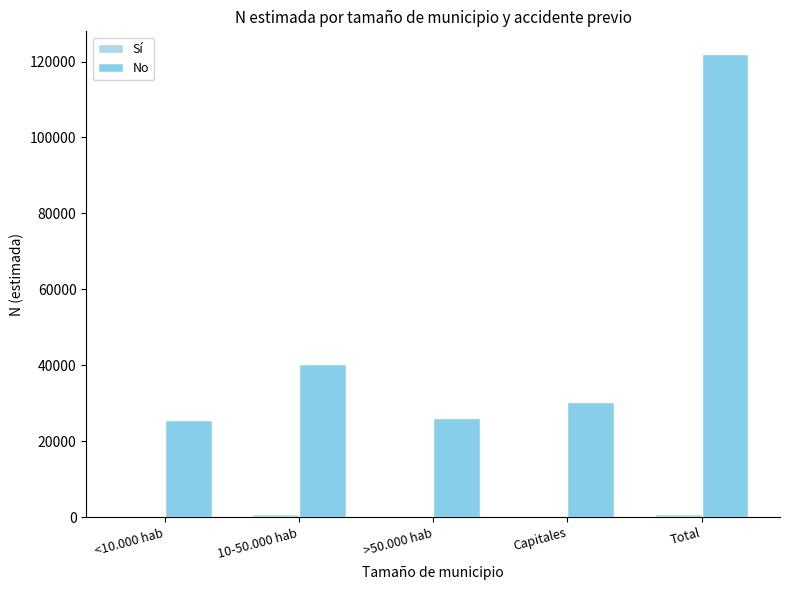

How many groups of bars are there?

5